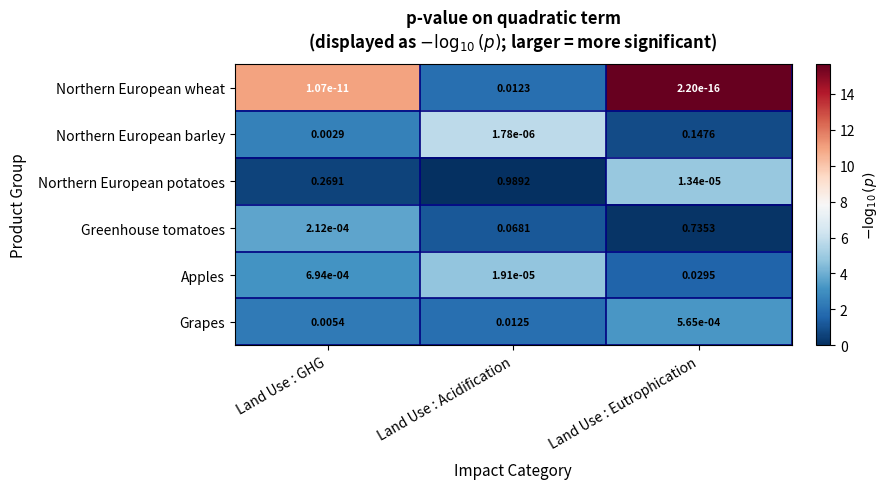

Is the value of Apples at Land Use : Eutrophication greater than the value of Greenhouse tomatoes at Land Use : Acidification?

No